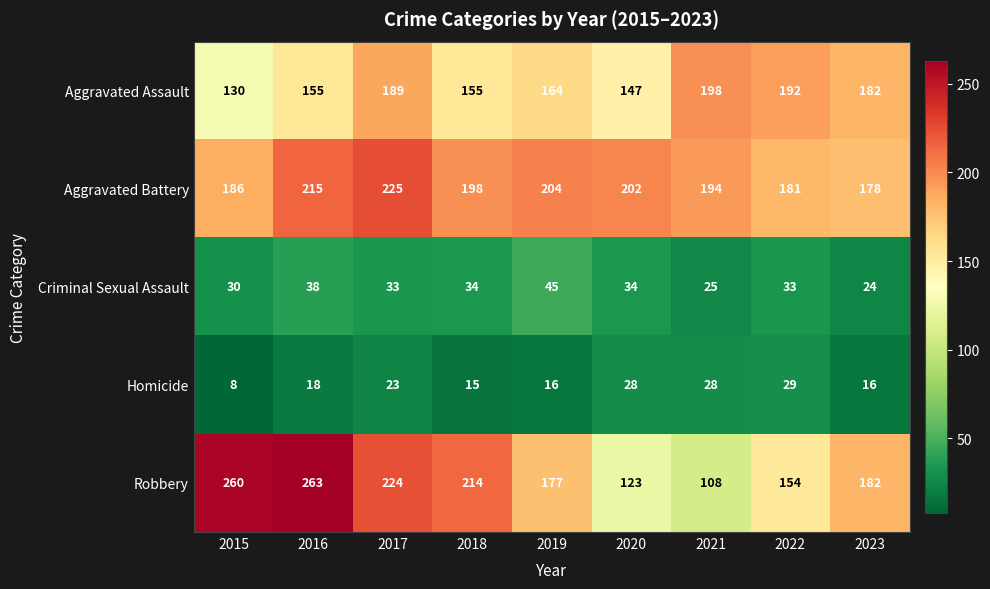

Rank the series at 2017 from highest to lowest value.

Aggravated Battery, Robbery, Aggravated Assault, Criminal Sexual Assault, Homicide